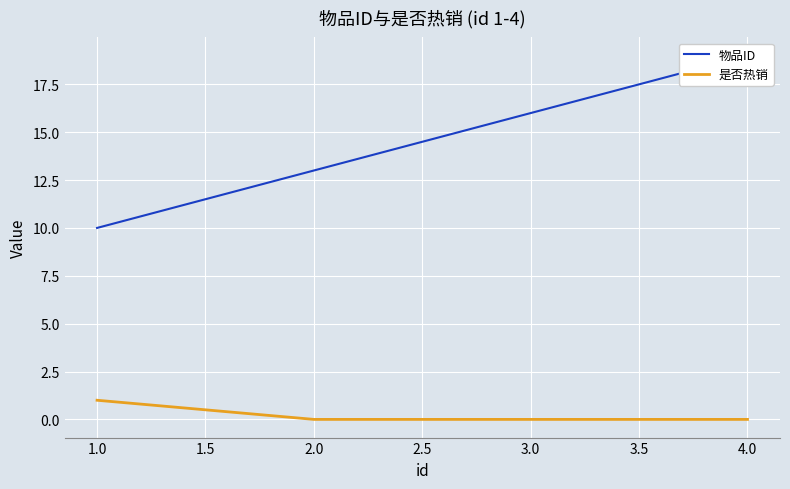

Is it true that 是否热销 equals 0 at 1.0?

False